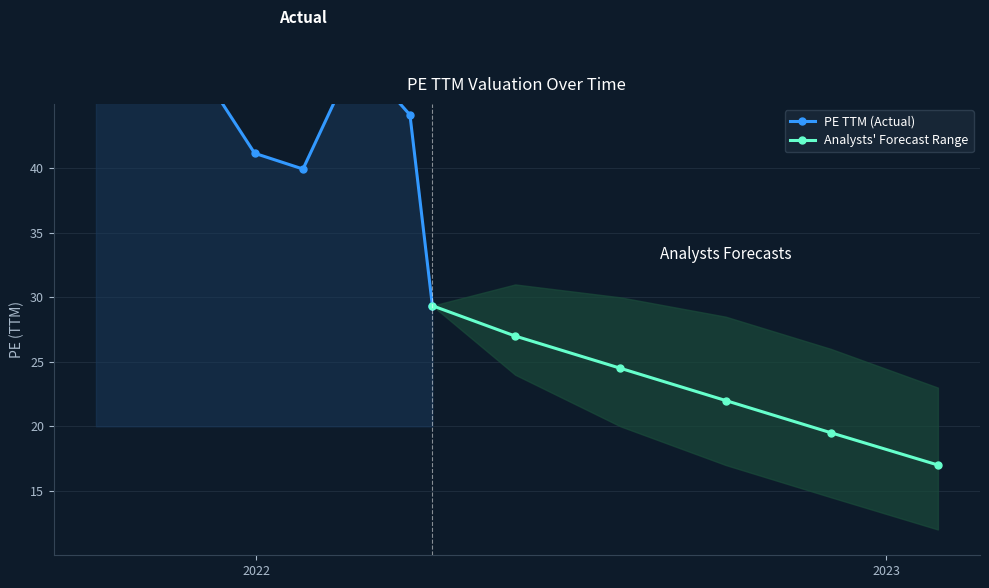

True or false: pb and pe_ttm cross at least once.

False